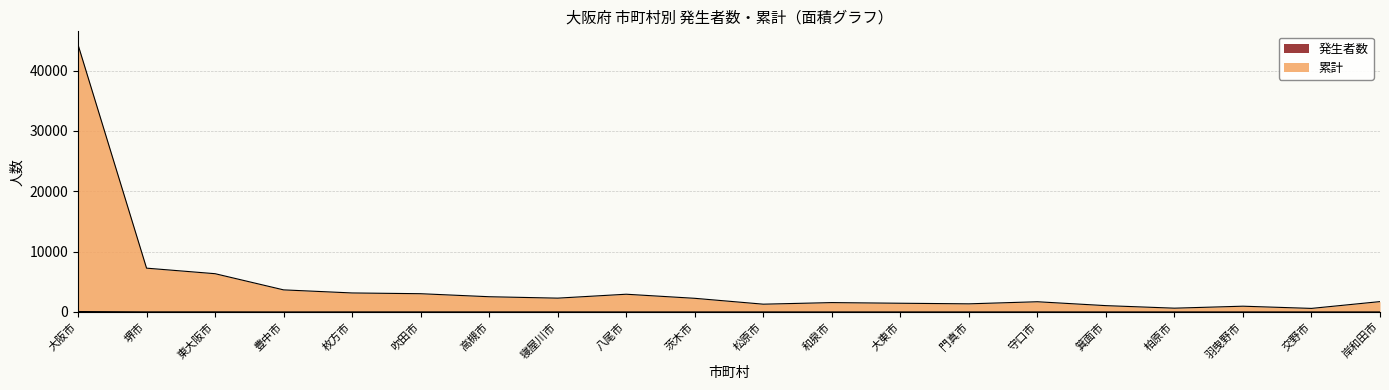

Which series has the largest total across all categories?

累計